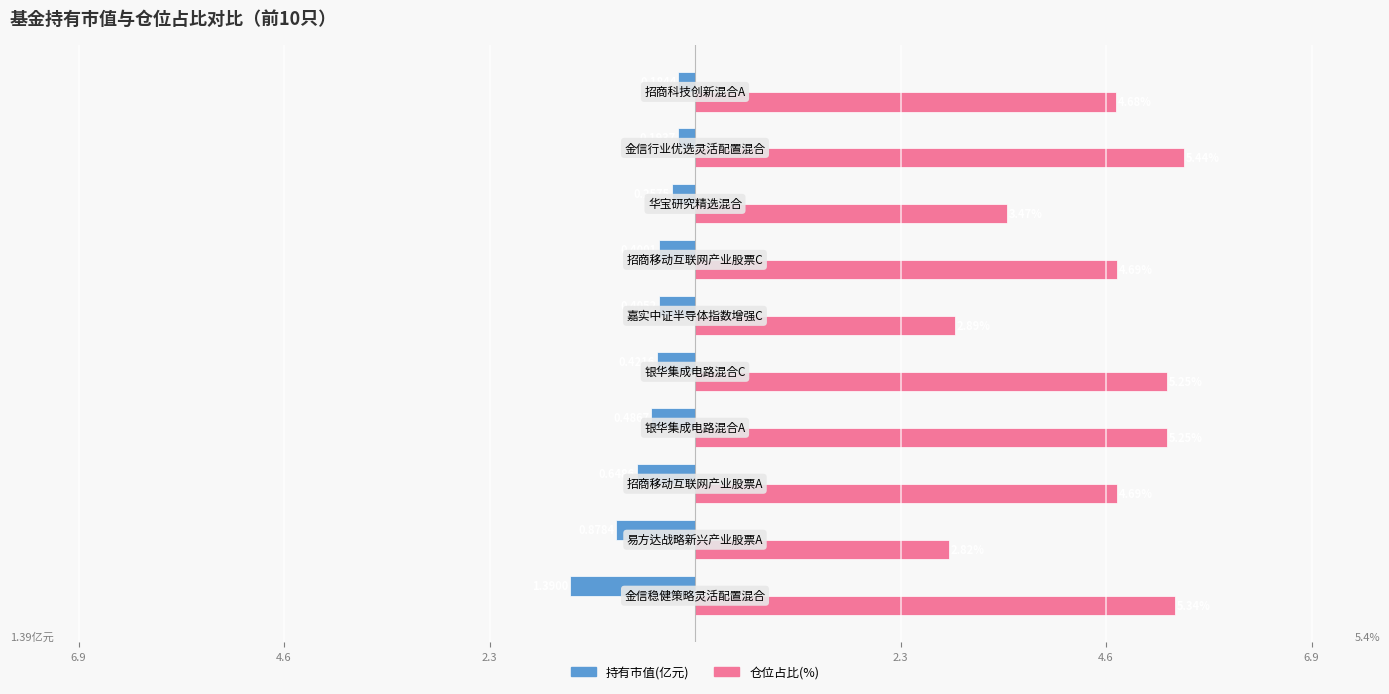

What are all the series names shown in the legend?

持有市值(亿元), 仓位占比(%)